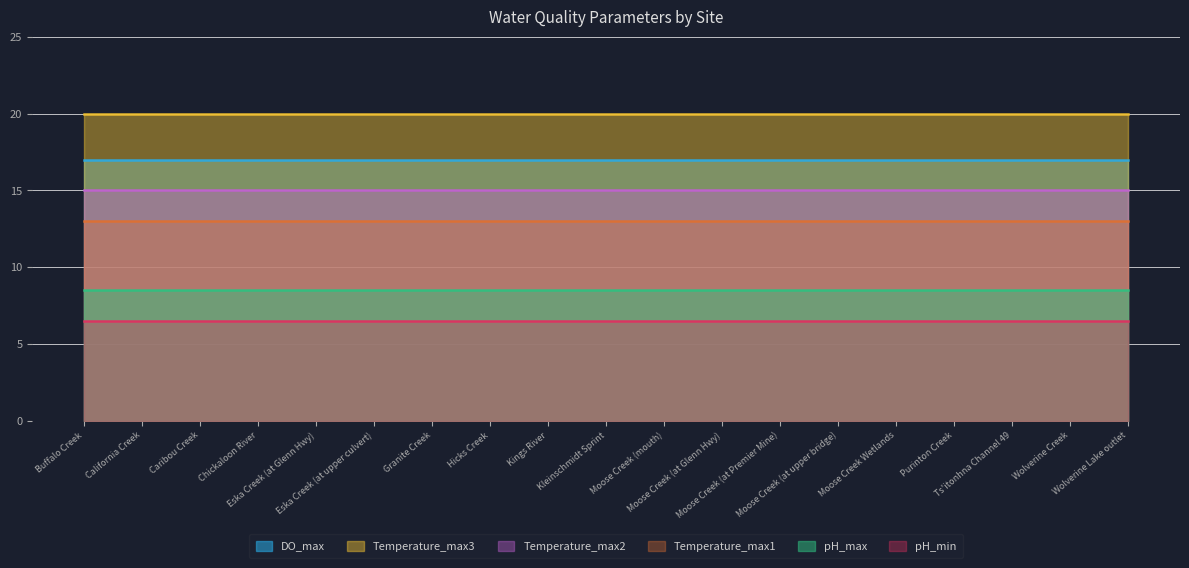

Reading right to left, what are all the values shown in this chart?

pH_min: 6.5	6.5	6.5	6.5	6.5	6.5	6.5	6.5	6.5	6.5	6.5	6.5	6.5	6.5	6.5	6.5	6.5	6.5	6.5
pH_max: 8.5	8.5	8.5	8.5	8.5	8.5	8.5	8.5	8.5	8.5	8.5	8.5	8.5	8.5	8.5	8.5	8.5	8.5	8.5
DO_max: 17.0	17.0	17.0	17.0	17.0	17.0	17.0	17.0	17.0	17.0	17.0	17.0	17.0	17.0	17.0	17.0	17.0	17.0	17.0
Temperature_max1: 13.0	13.0	13.0	13.0	13.0	13.0	13.0	13.0	13.0	13.0	13.0	13.0	13.0	13.0	13.0	13.0	13.0	13.0	13.0
Temperature_max2: 15.0	15.0	15.0	15.0	15.0	15.0	15.0	15.0	15.0	15.0	15.0	15.0	15.0	15.0	15.0	15.0	15.0	15.0	15.0
Temperature_max3: 20.0	20.0	20.0	20.0	20.0	20.0	20.0	20.0	20.0	20.0	20.0	20.0	20.0	20.0	20.0	20.0	20.0	20.0	20.0